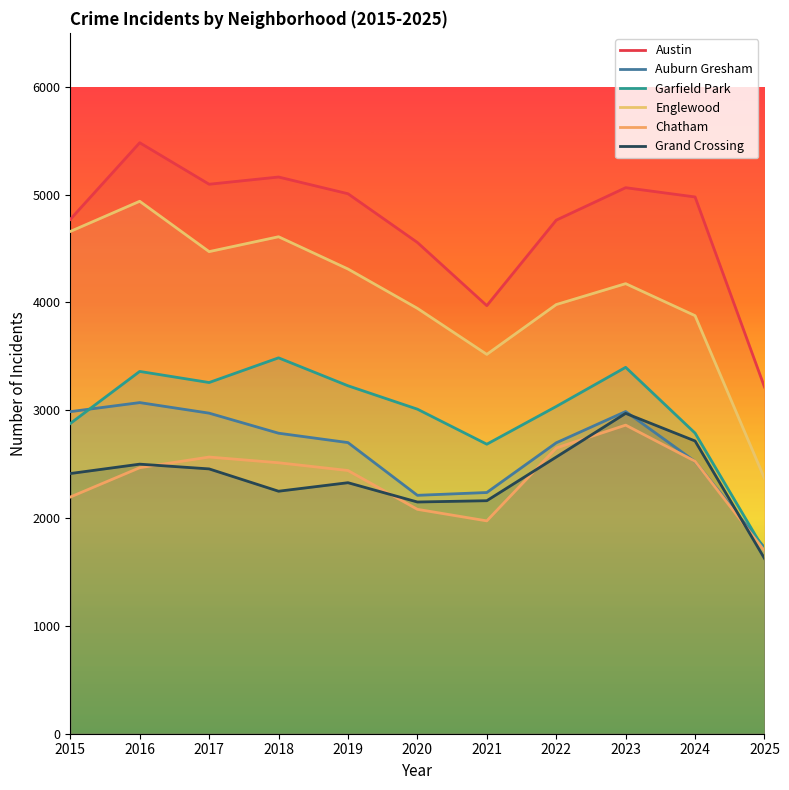

What is the difference between the maximum and minimum values in the Austin series?

2266